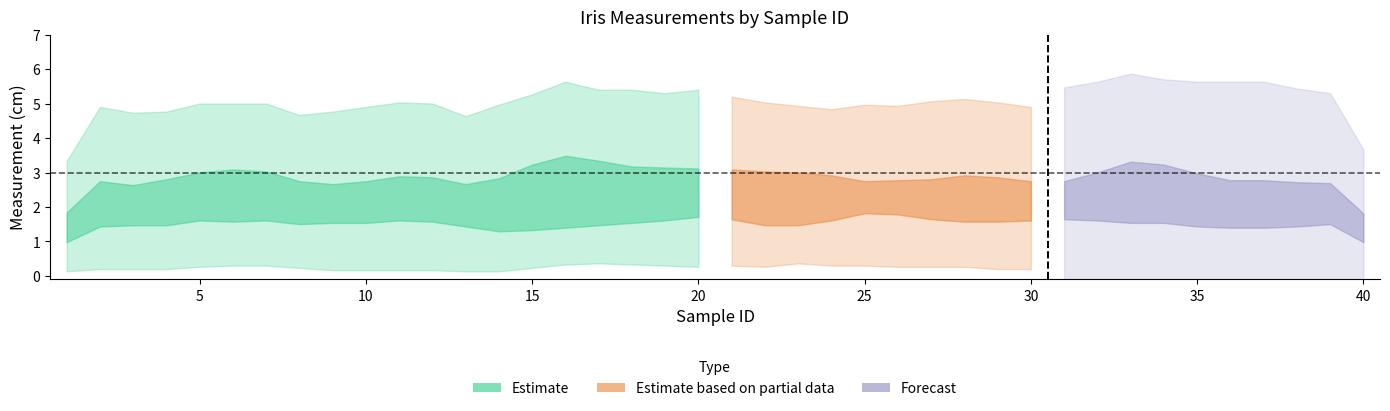

Count the PetalWidthCm values in the range 0 to 1.

40